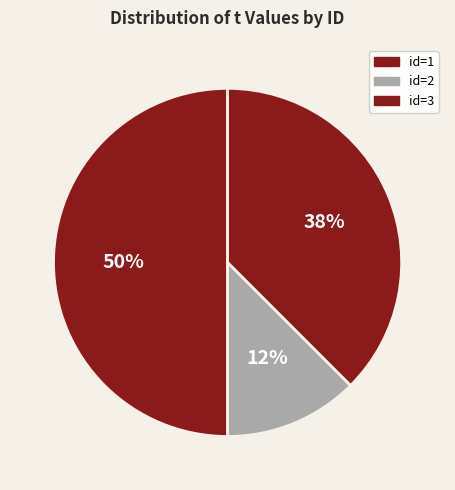

How many slices are in this pie chart?

3